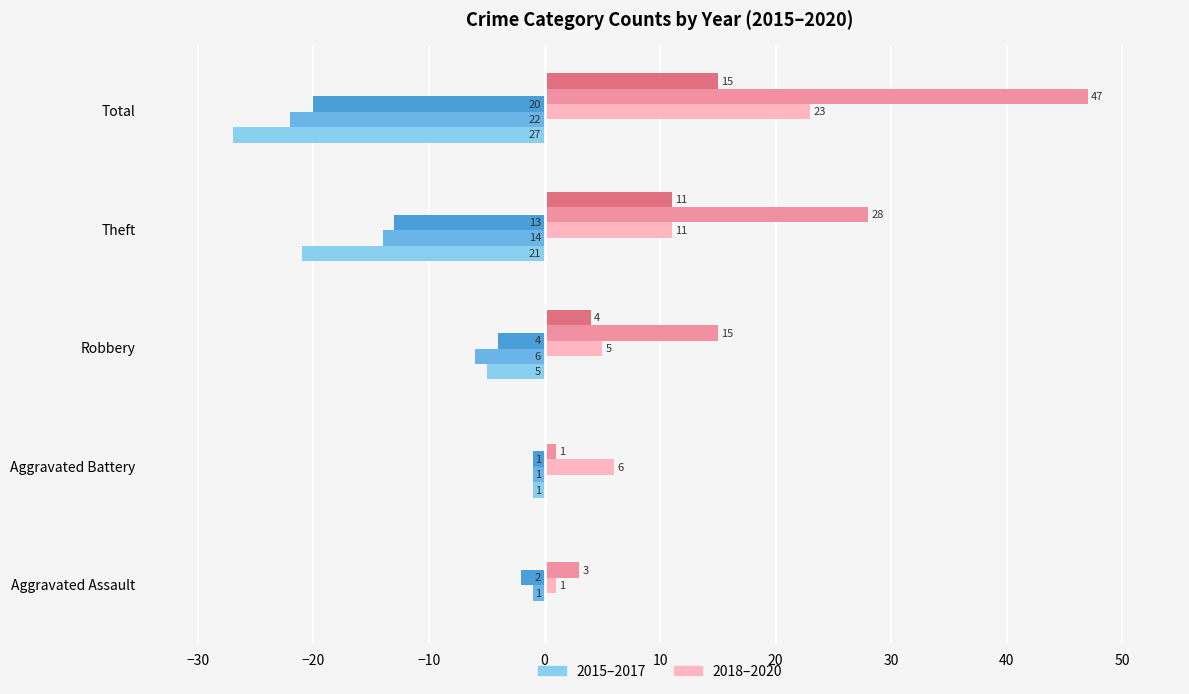

Are the bars horizontal?

Yes